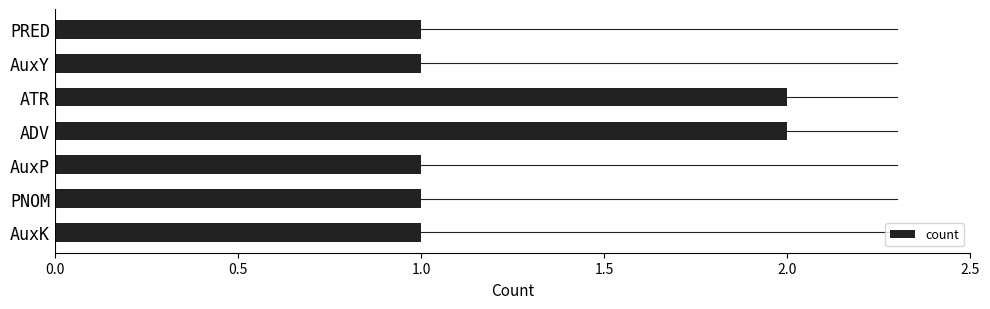

Are the bars horizontal?

Yes